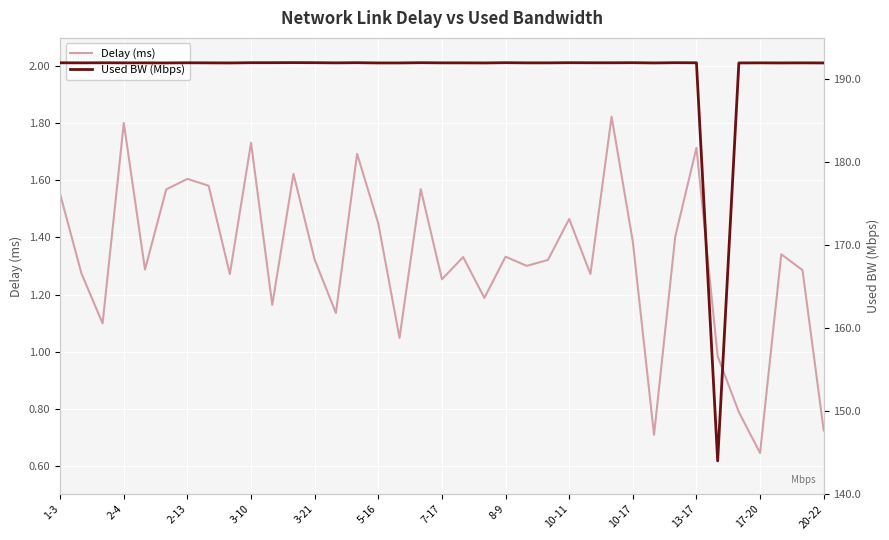

Which series has the widest spread of values?

Used BW (Mbps)